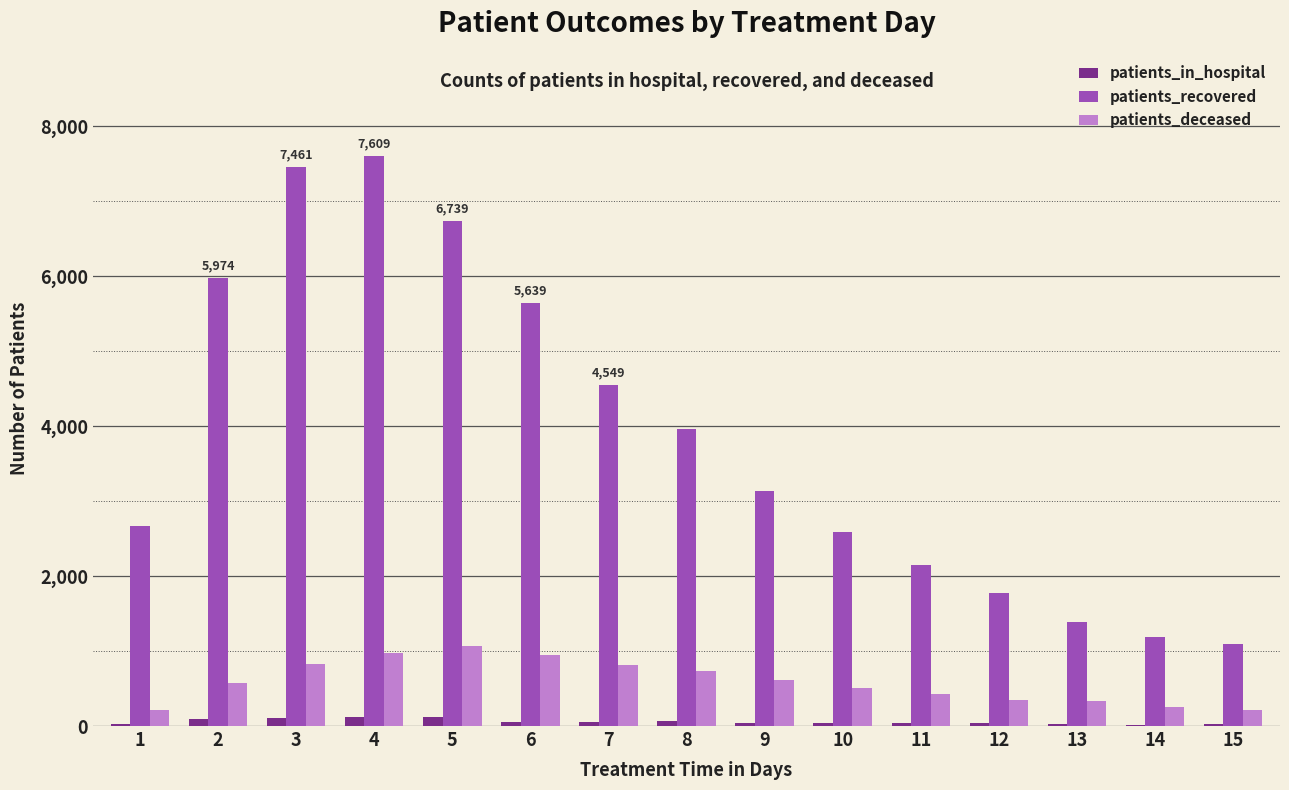

True or false: patients_deceased has a value of 733 at 8.

True